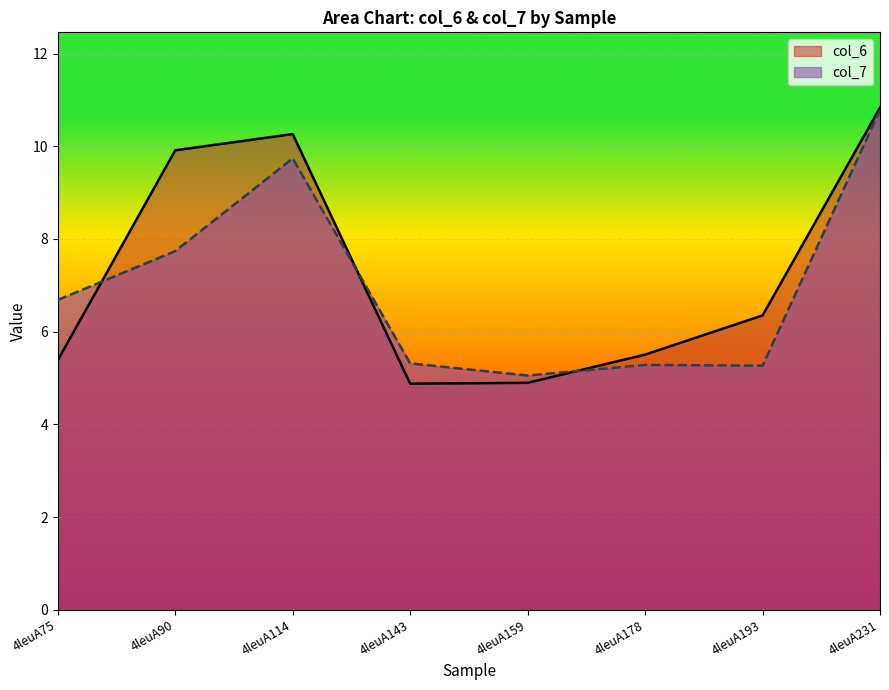

What is the sum of all col_7 values?

55.9